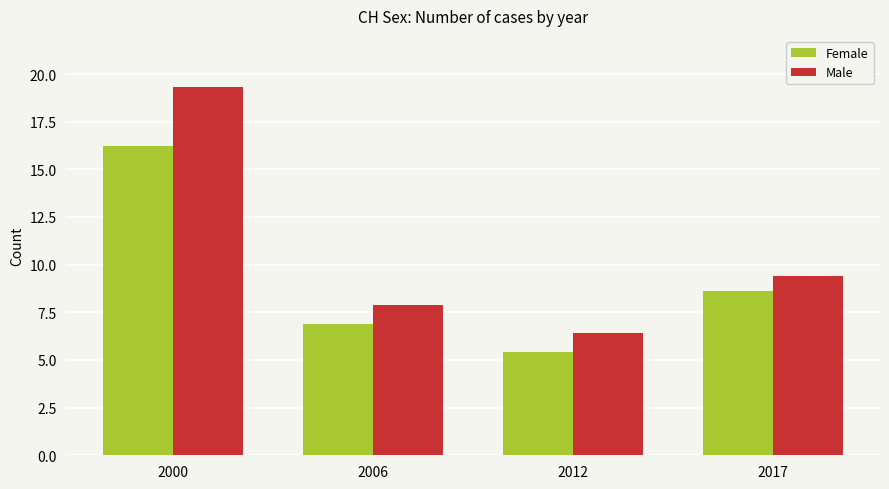

What is the difference between the maximum and minimum values in the Female series?

10.8